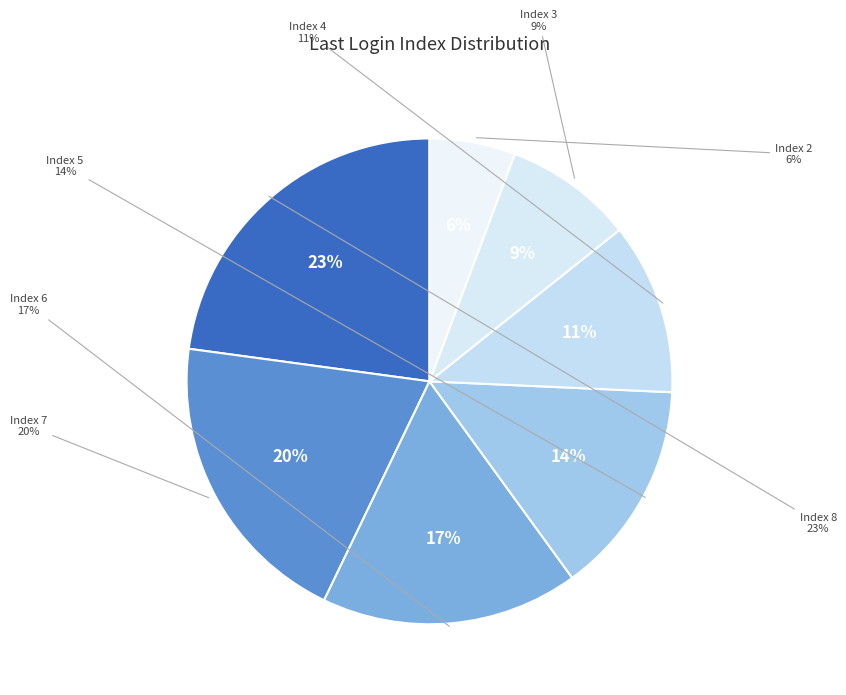

What percentage is NOT represented by Index 7?

80.0%